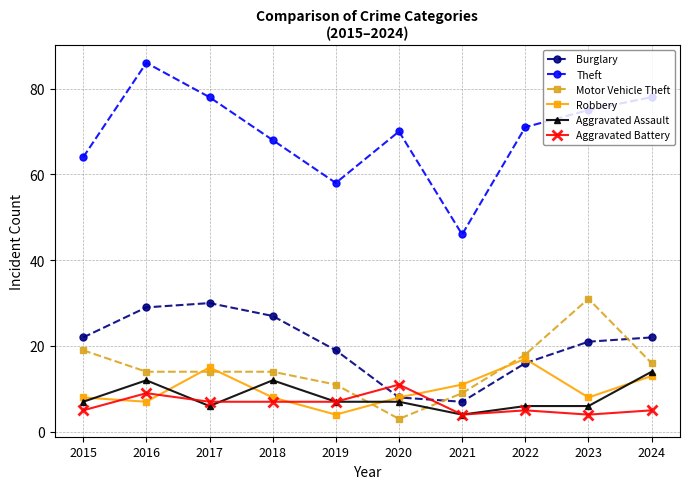

What is the greatest value displayed?

86